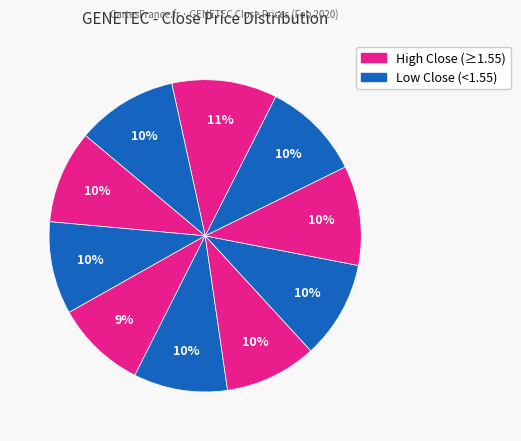

How many slices are in this pie chart?

10